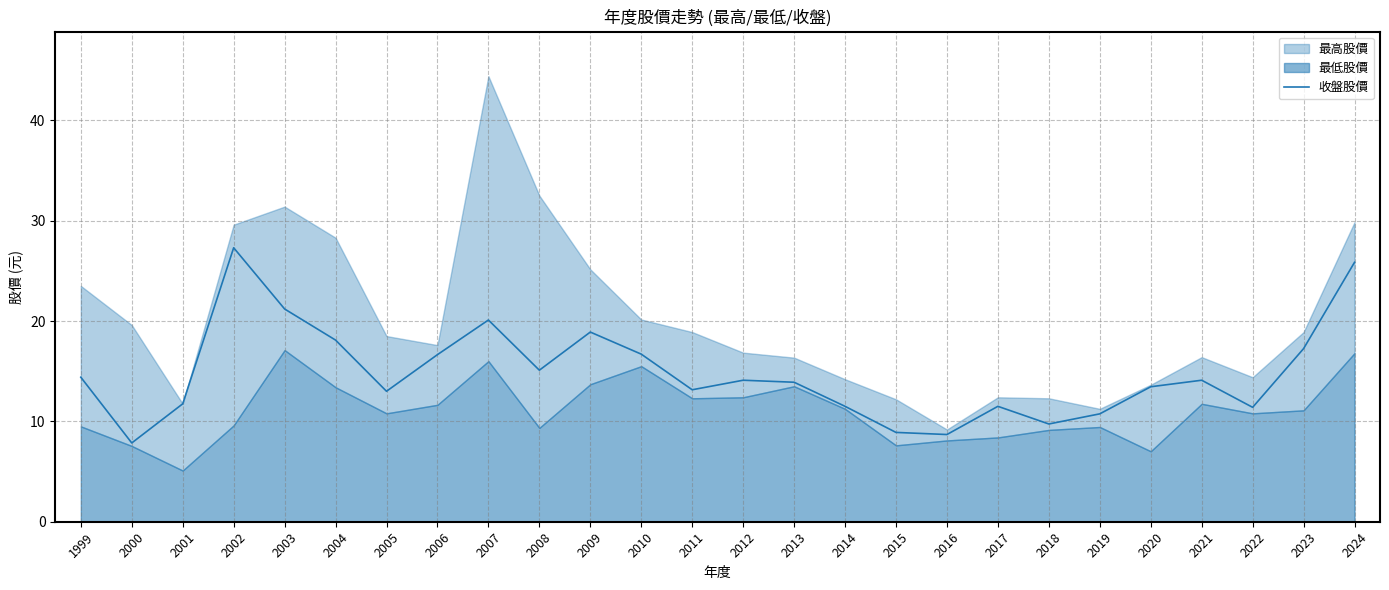

What is the highest value of the 收盤股價 series?

27.3